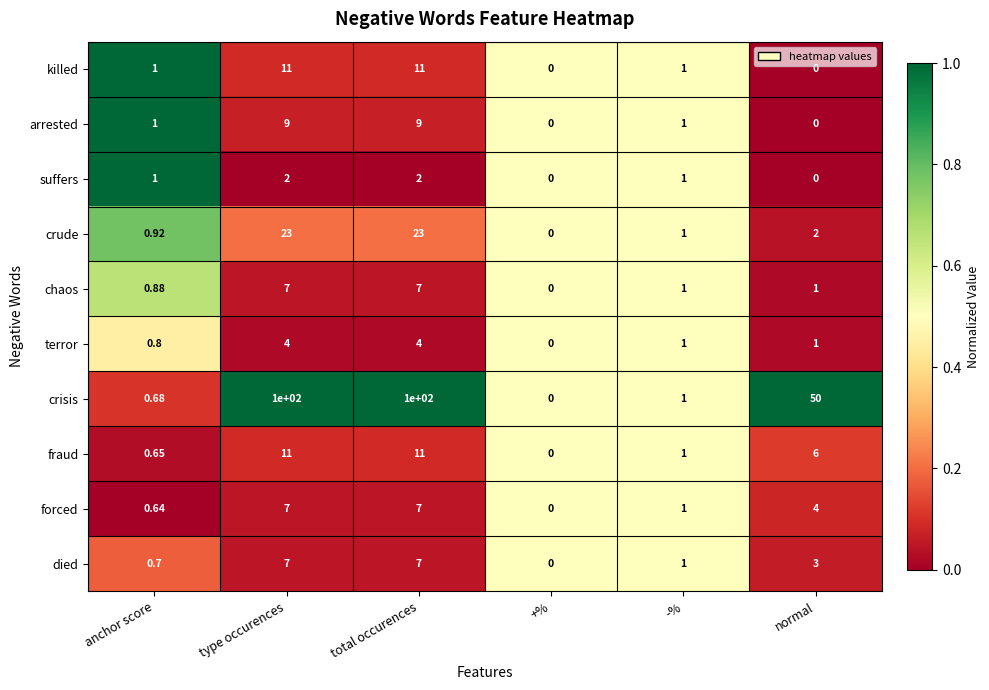

Where does the forced series first go above 4?

type occurences